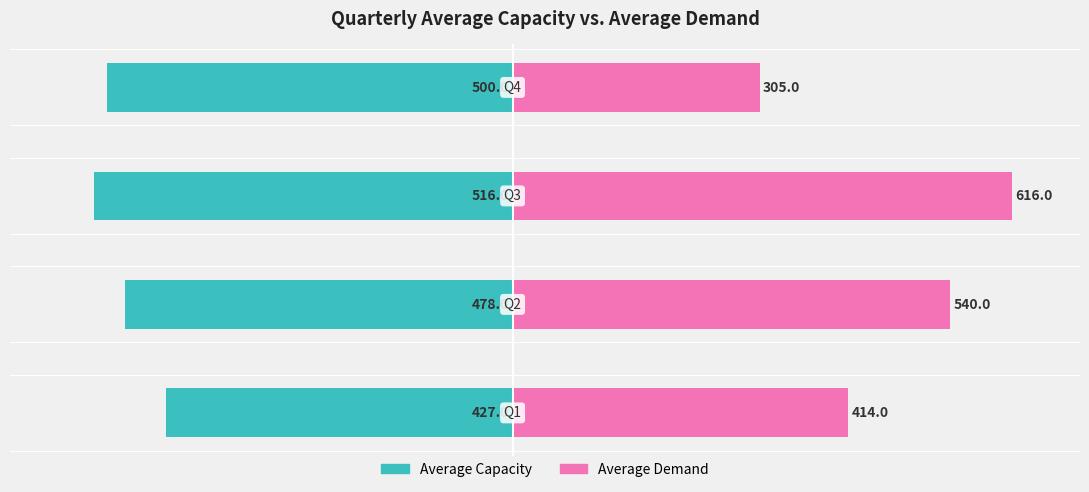

What is the maximum value for Average Demand?

616.0